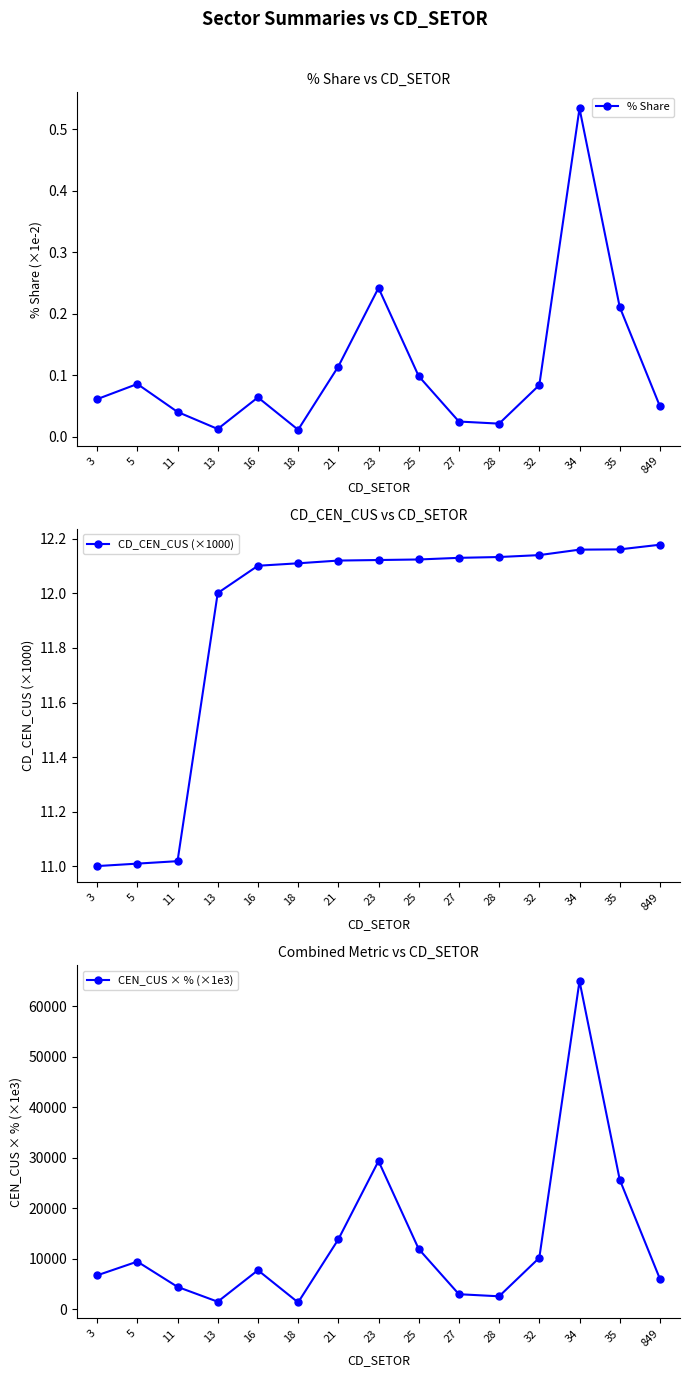

Reading right to left, extract all data points from this chart.

% Share: 0.0	0.2	0.5	0.1	0.0	0.0	0.1	0.2	0.1	0.0	0.1	0.0	0.0	0.1	0.1
CD_CEN_CUS (×1000): 12.2	12.2	12.2	12.1	12.1	12.1	12.1	12.1	12.1	12.1	12.1	12.0	11.0	11.0	11.0
CEN_CUS × % (×1e3): 6006.0	25656.3	64955.9	10170.5	2551.4	2964.8	11914.6	29328.0	13818.0	1341.4	7715.3	1480.5	4418.8	9422.3	6699.7